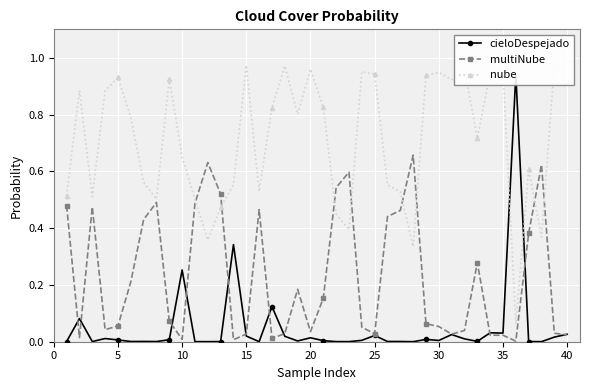

Rank the series by their maximum value, from lowest to highest.

multiNube, cieloDespejado, nube